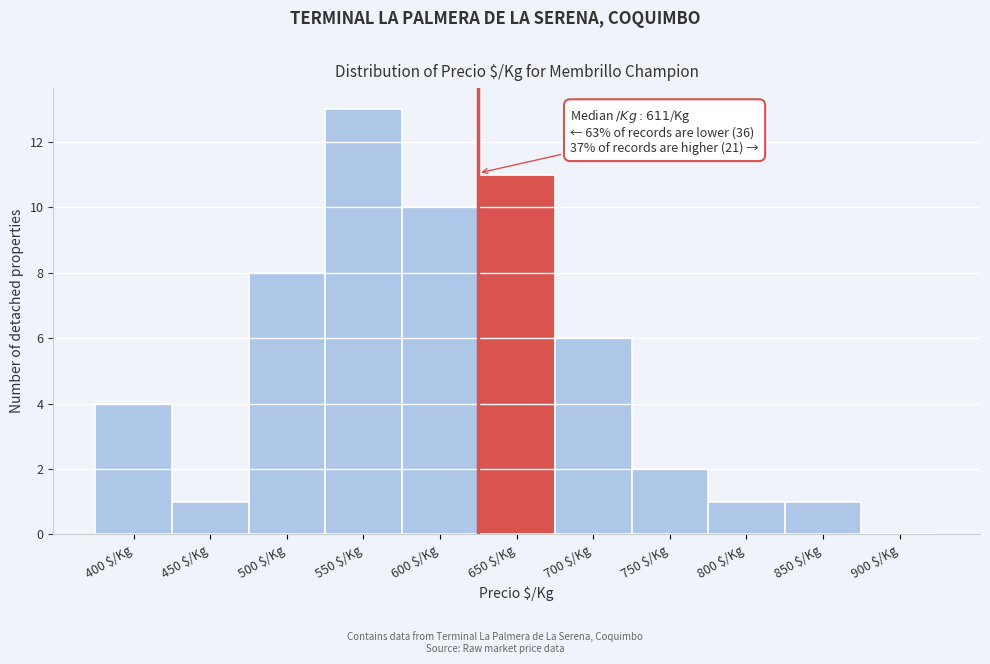

What is the sum of all values?

57